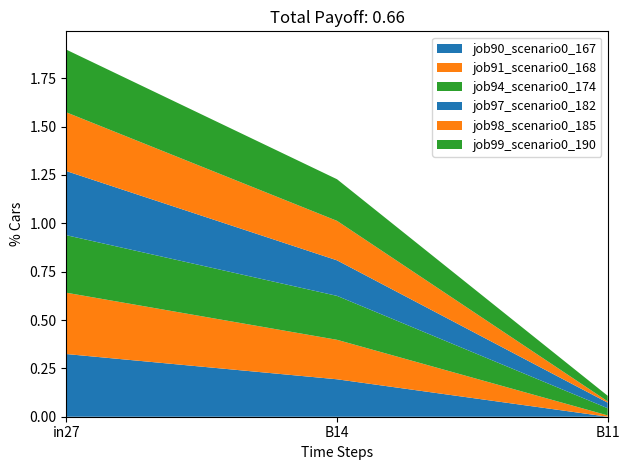

Reading left to right, what are all the values shown in this chart?

job90_scenario0_167: 0.3	0.2	0.0
job91_scenario0_168: 0.3	0.2	0.0
job94_scenario0_174: 0.3	0.2	0.0
job97_scenario0_182: 0.3	0.2	0.0
job98_scenario0_185: 0.3	0.2	0.0
job99_scenario0_190: 0.3	0.2	0.0